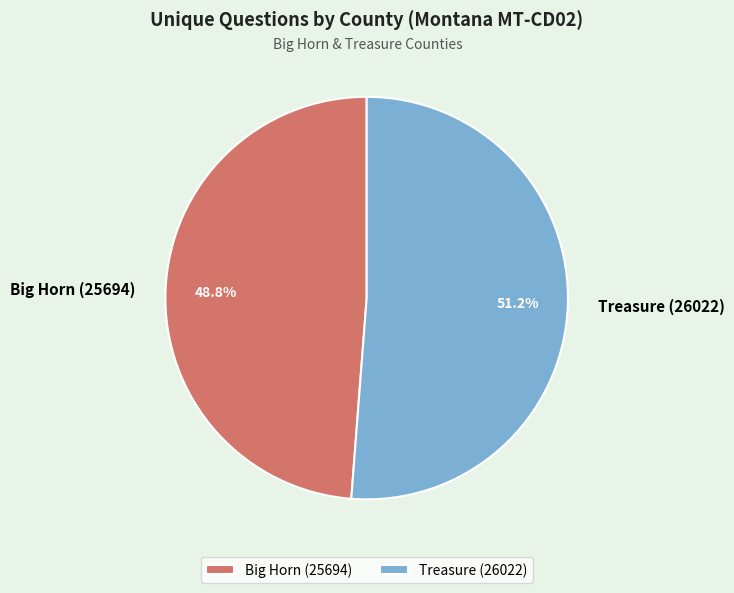

To the nearest percent, what is the difference between the largest and smallest slice percentages?

2%